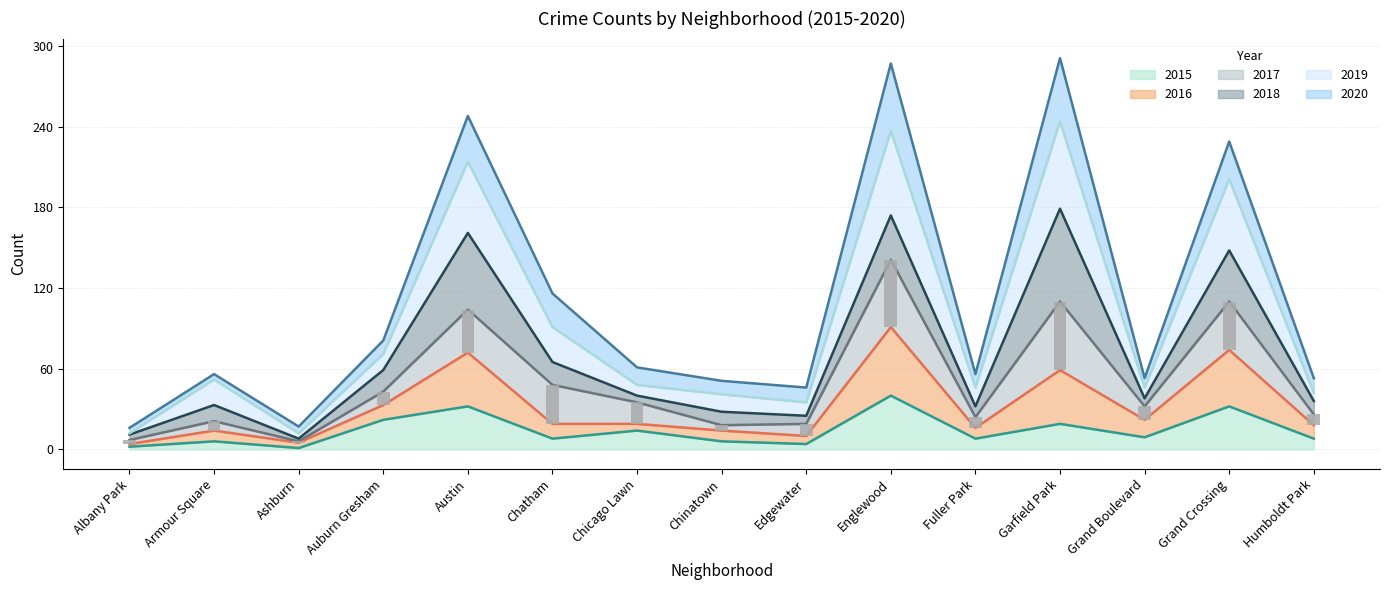

What is the highest value of the 2015 series?

40